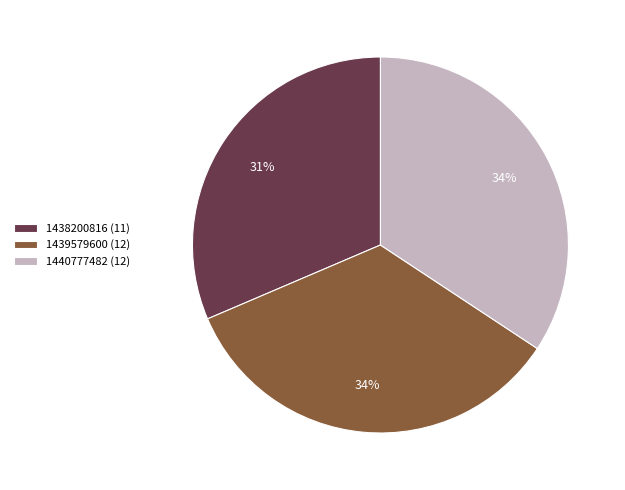

Is the sum of 1438200816 and 1440777482 greater than half?

Yes